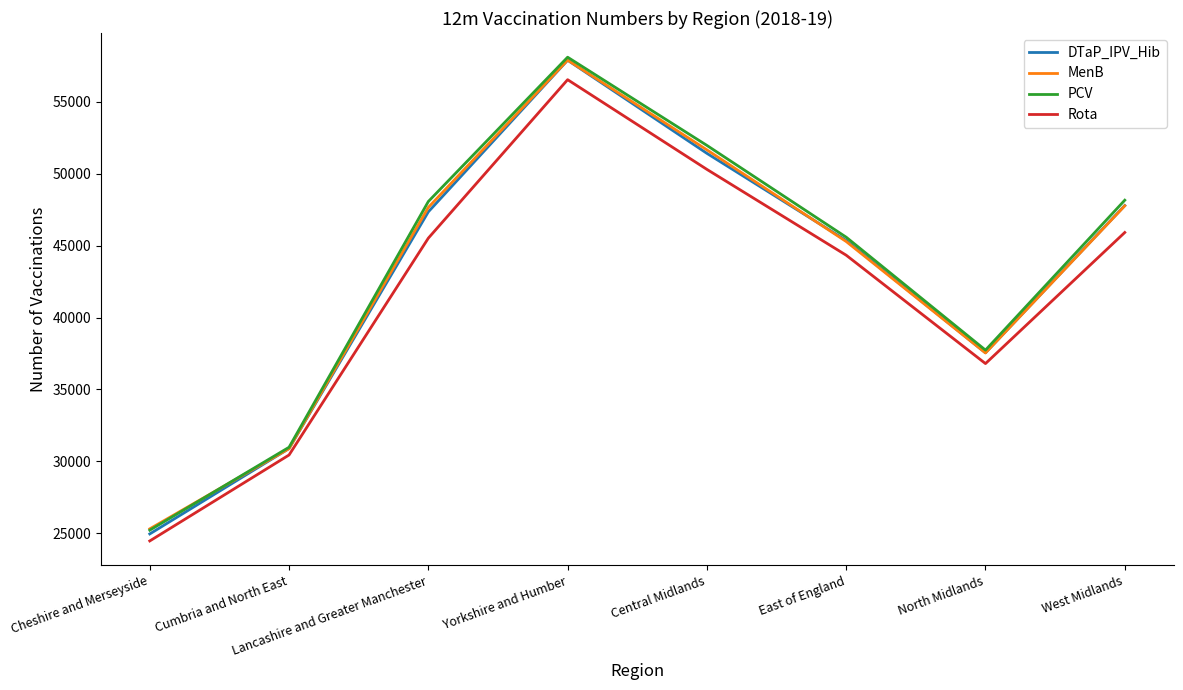

How many PCV values are between 37738 and 51976?

5